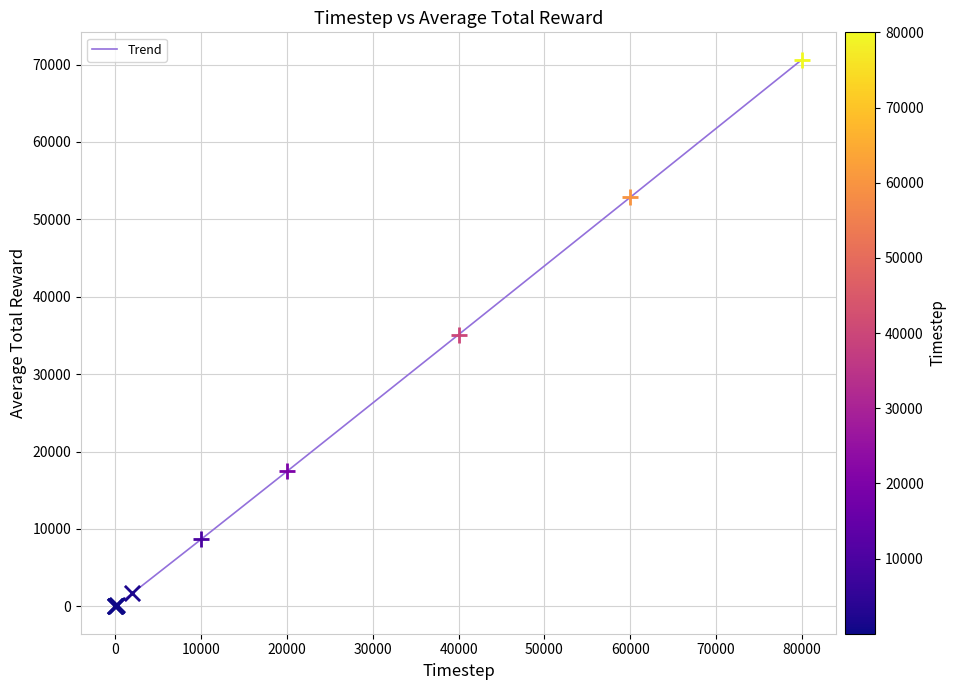

What is the greatest value displayed?

70628.3